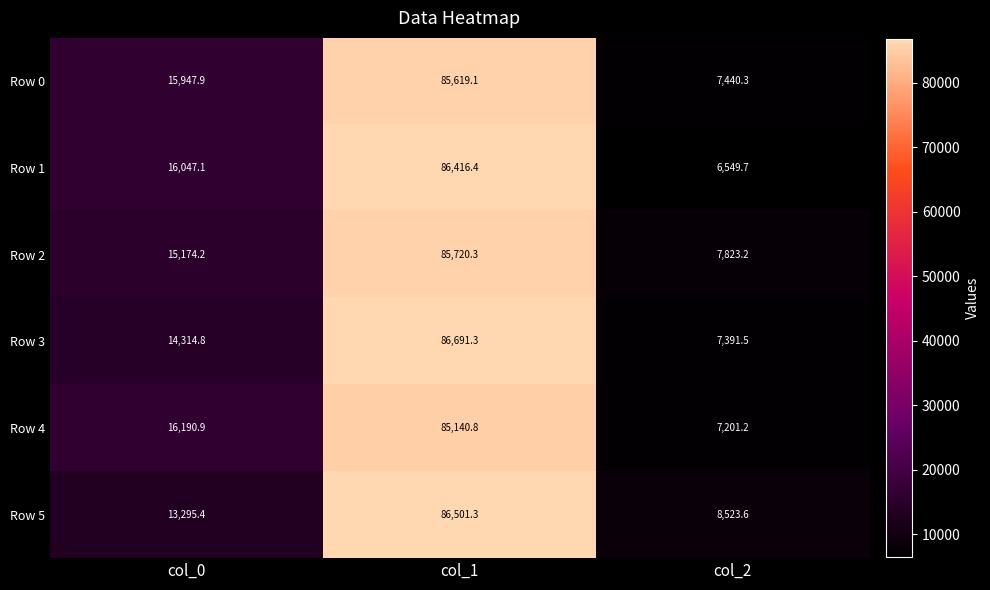

What is the sum of the Row 4 values at col_2 and col_1?

92342.0